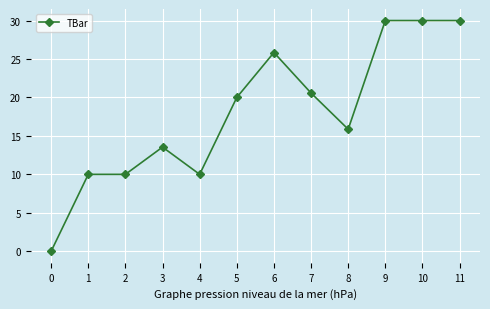

Reading left to right, transcribe all the data shown in this chart.

0.0	10.0	10.0	13.5	10.0	20.0	25.8	20.6	15.9	30.0	30.0	30.0